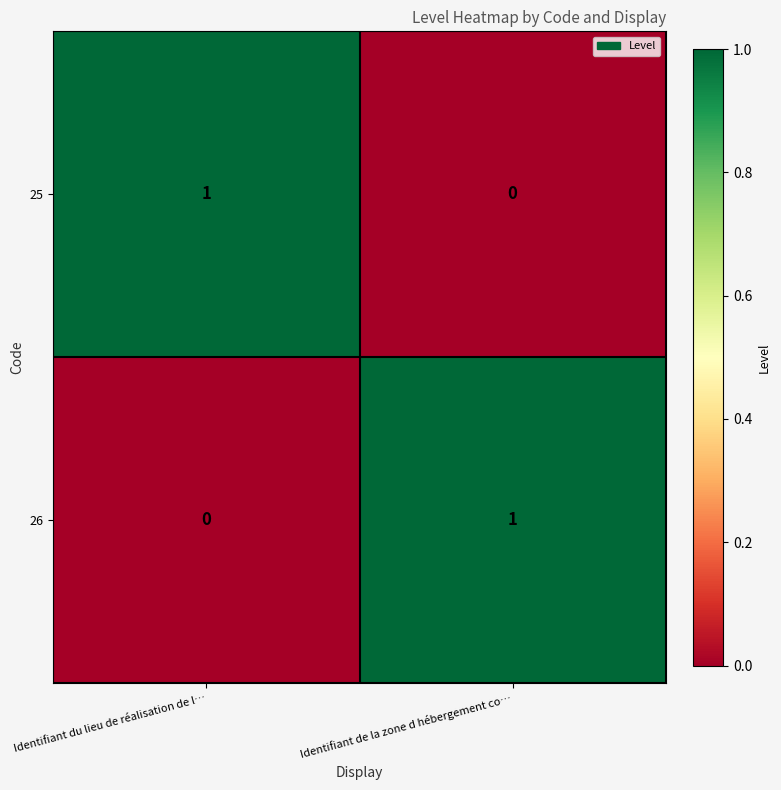

At which label is 26 closest to 0?

Identifiant du lieu de réalisation de l…